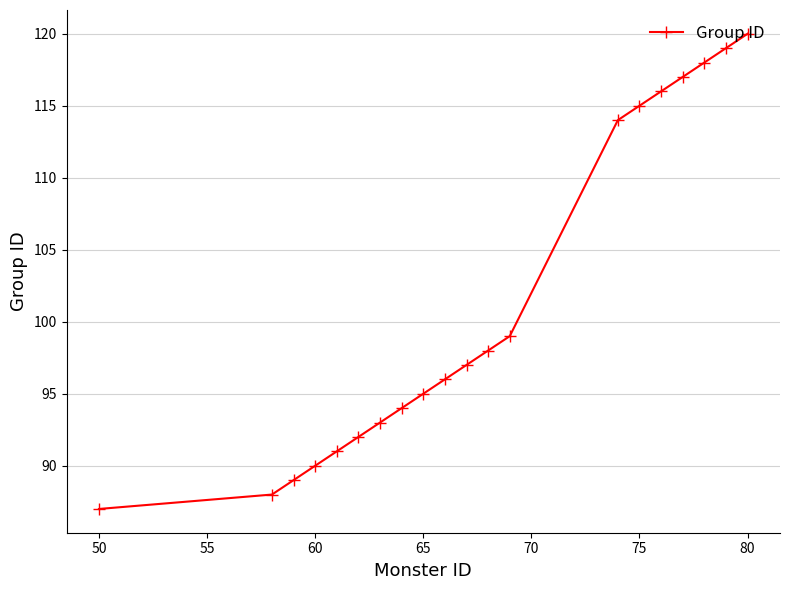

What is the smallest value displayed?

87